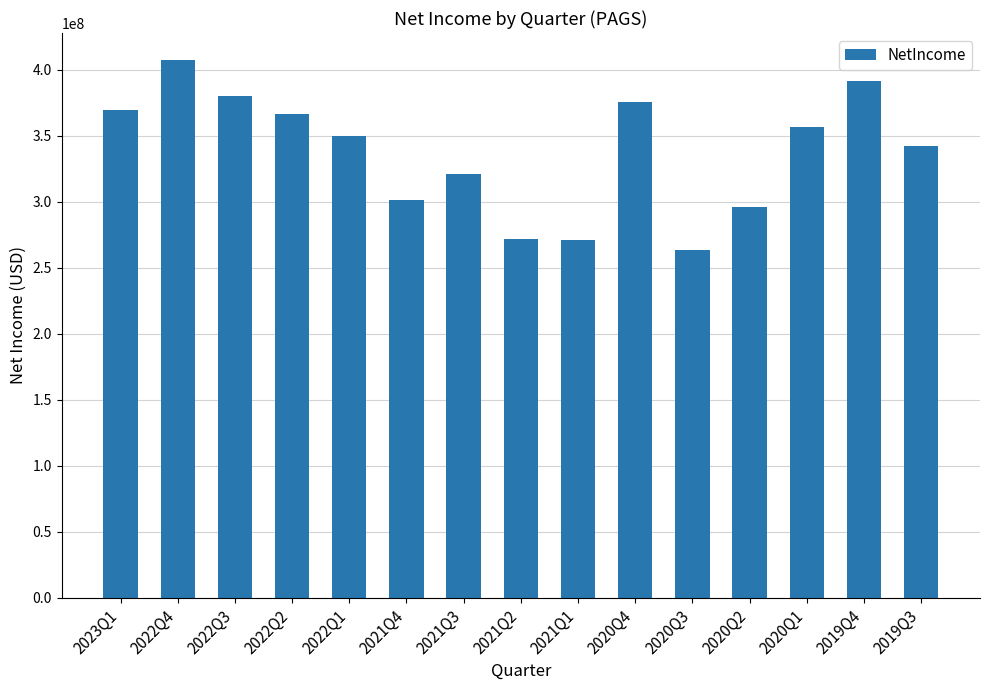

What is the difference between the second highest and second lowest values?

120375000